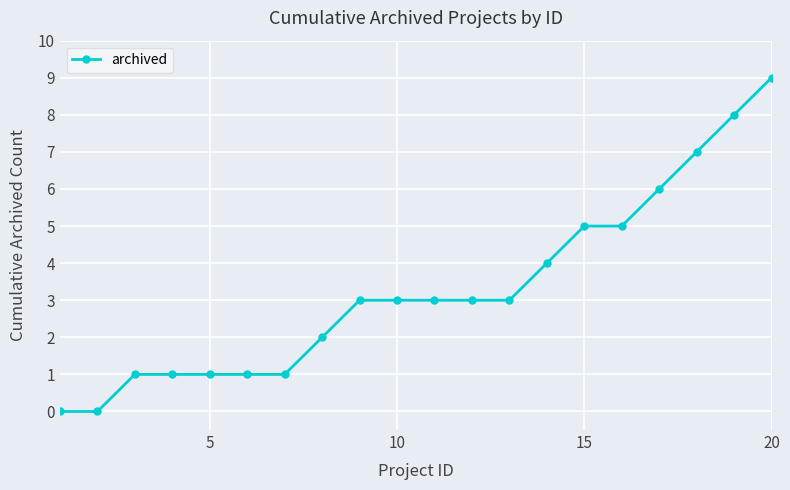

What is the difference between the second highest and minimum values?

8